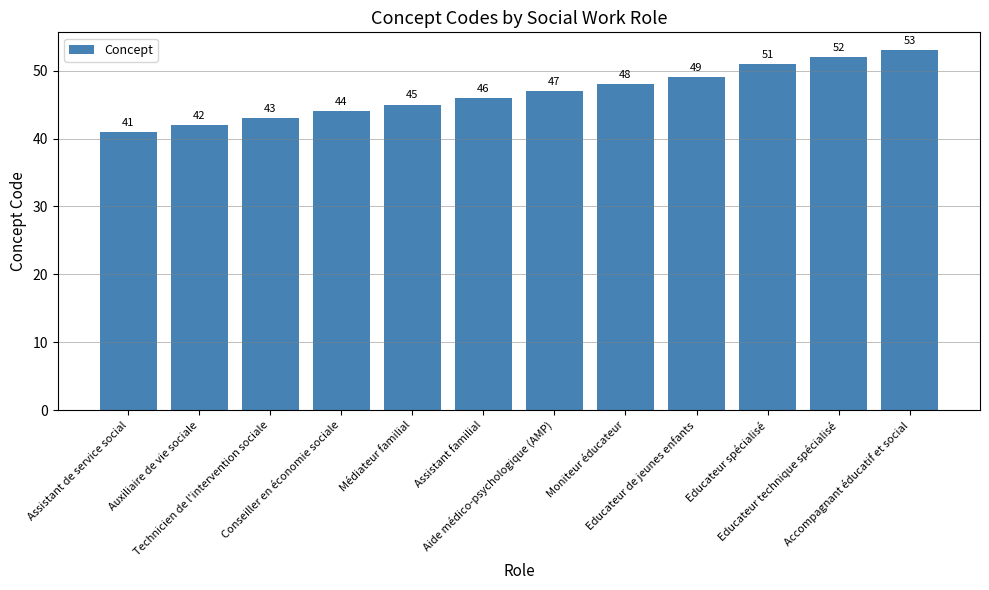

Reading right to left, transcribe all the data shown in this chart.

53	52	51	49	48	47	46	45	44	43	42	41